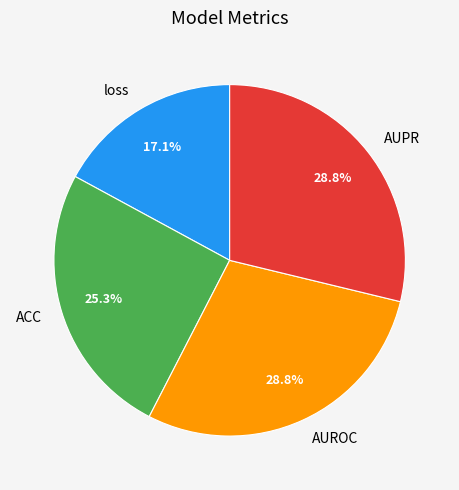

Which slice is the smallest?

loss